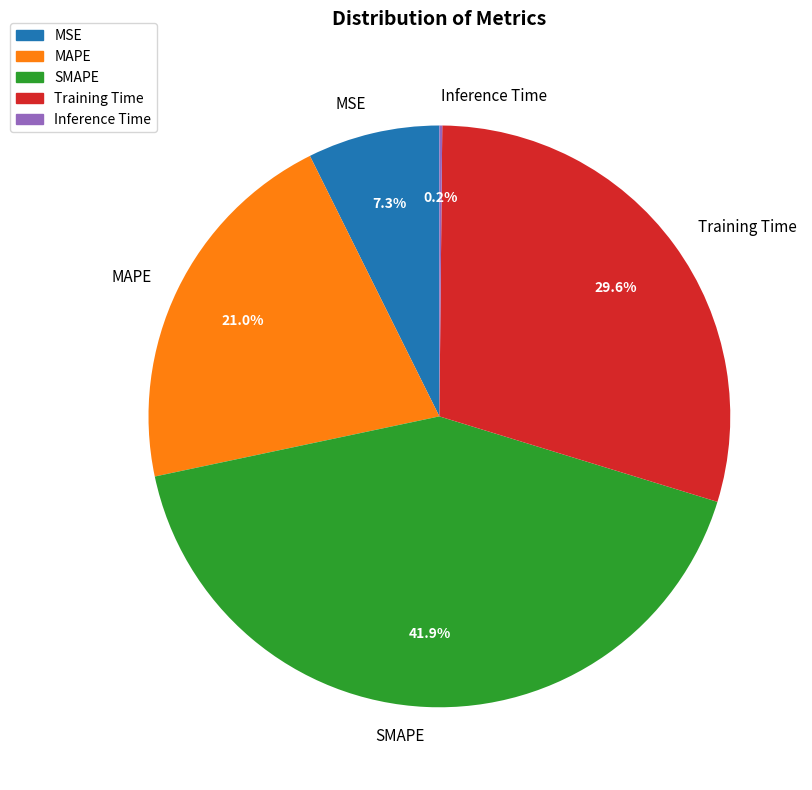

What is the largest slice in the pie chart?

SMAPE